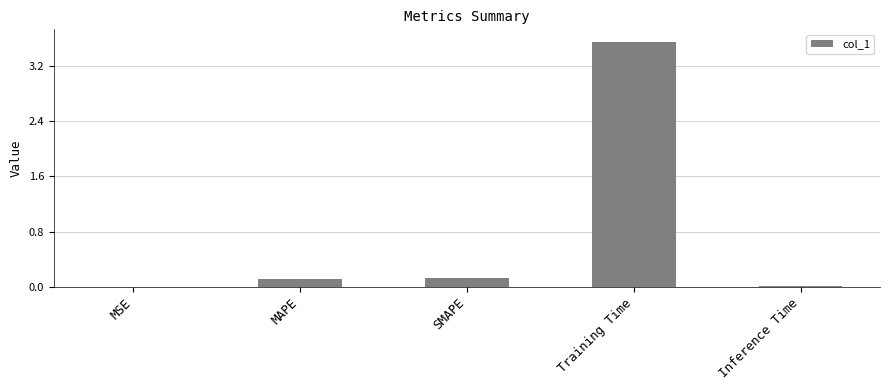

Which has a higher value, MSE or MAPE?

MAPE